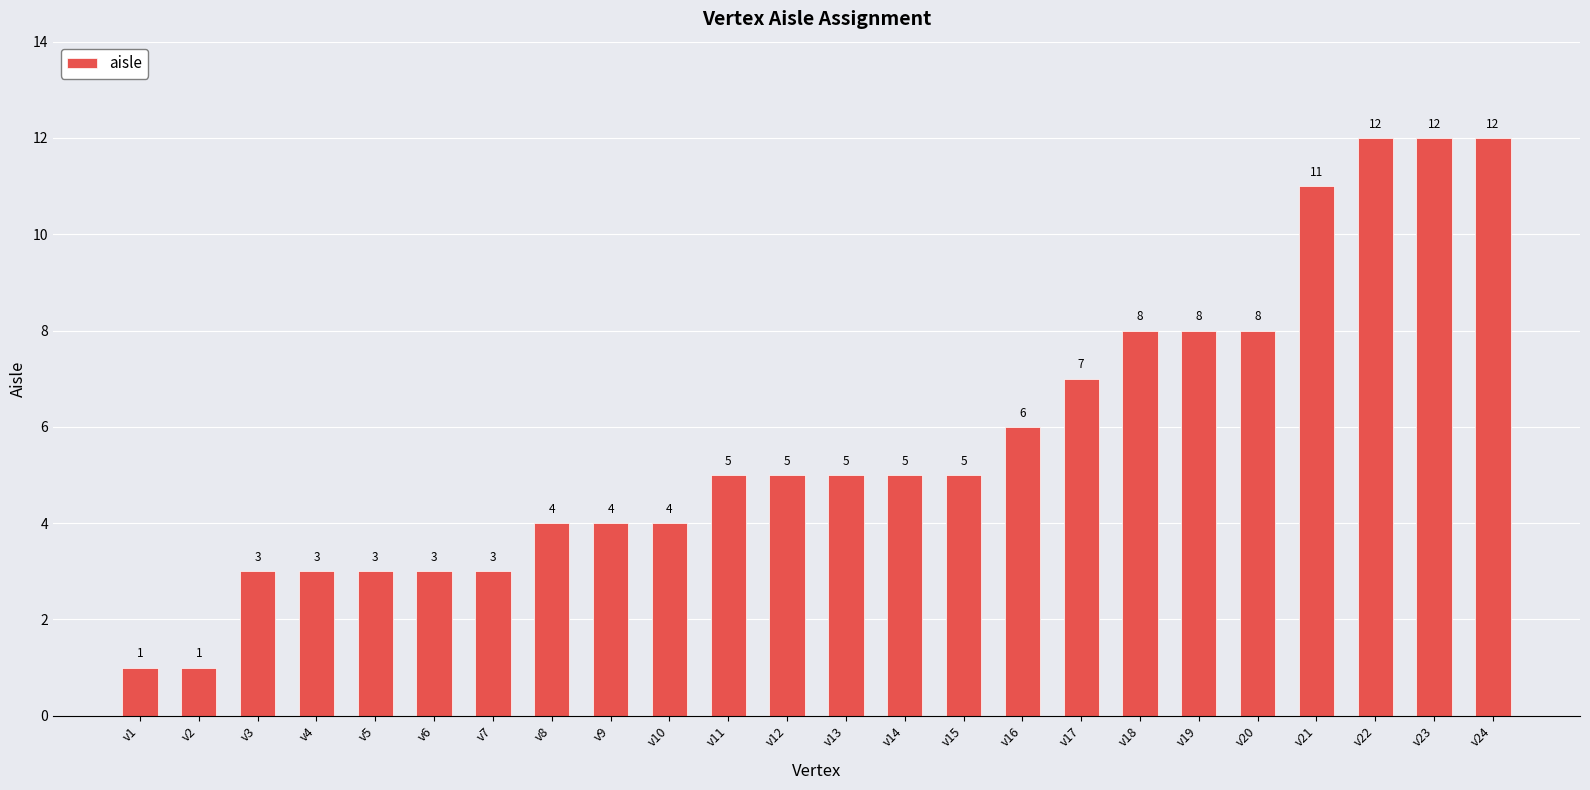

What is the minimum value shown in the chart?

1